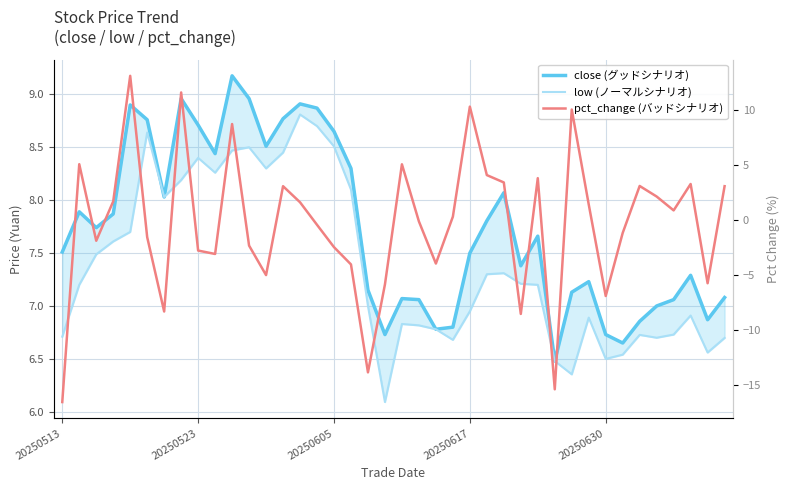

What is the sum of all close values?

309.3